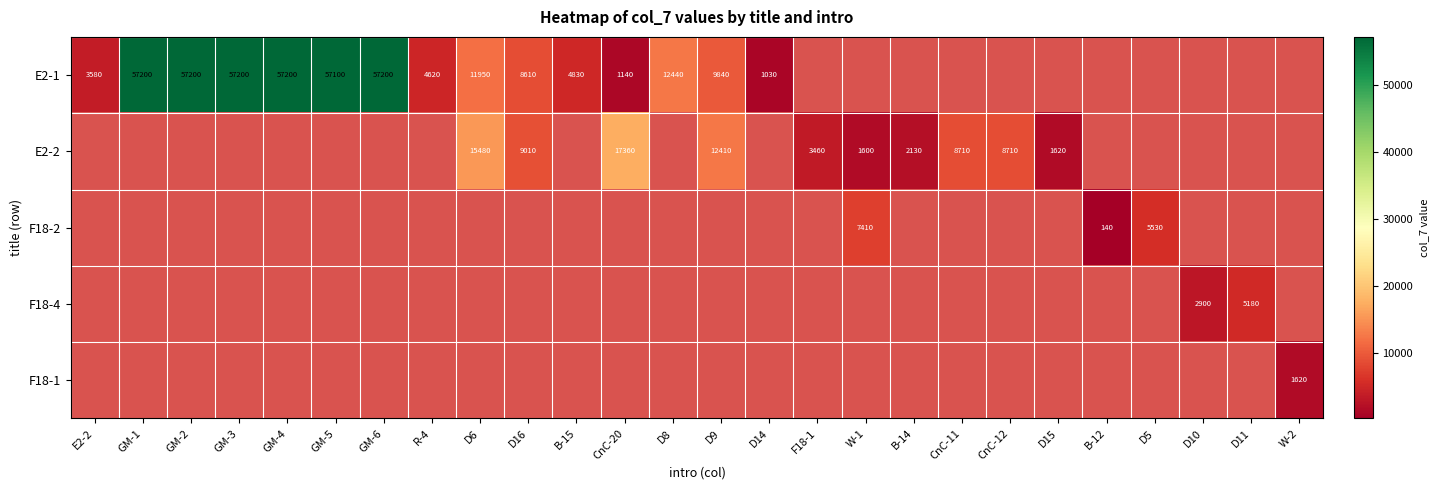

True or false: E2-2 has a value of 11424 at CnC-11.

False